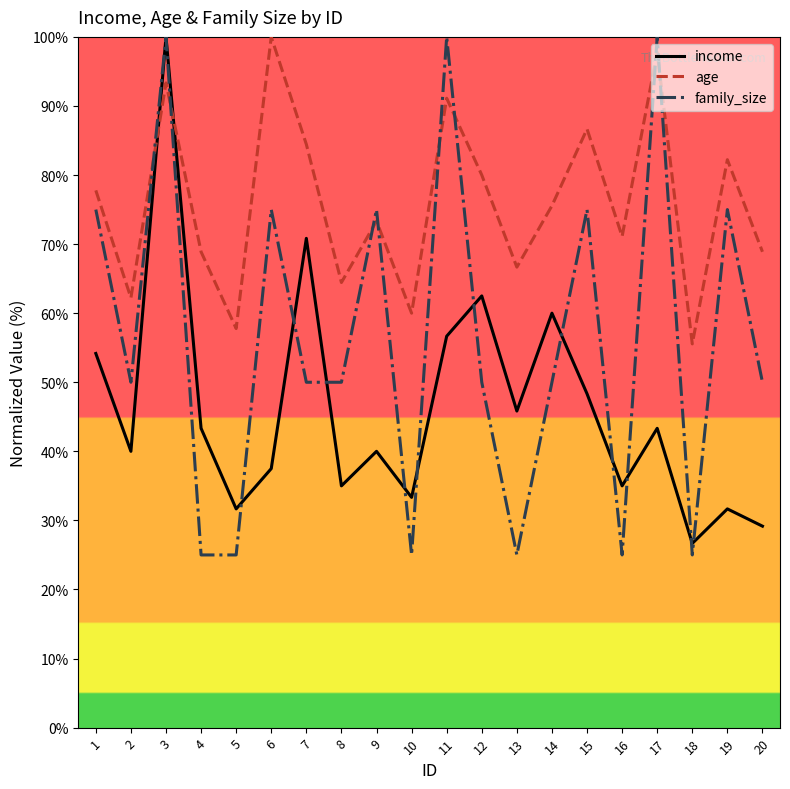

What is the highest value of the age series?

100.0